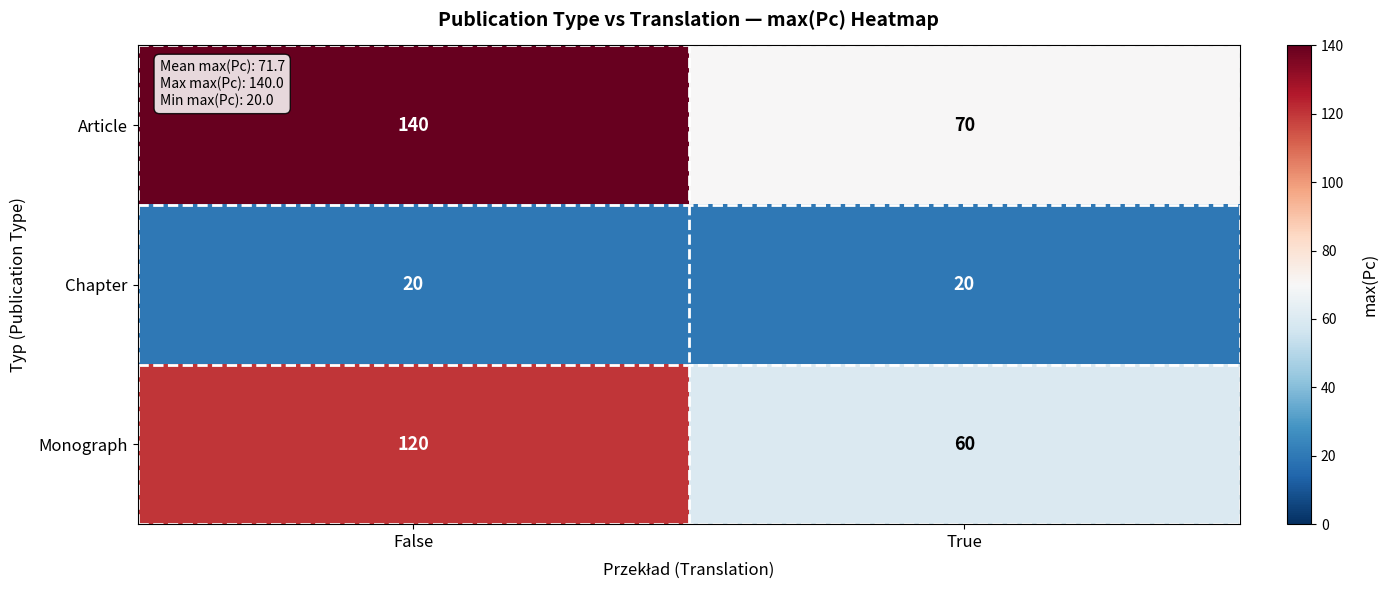

What is the total value across all series at False?

280